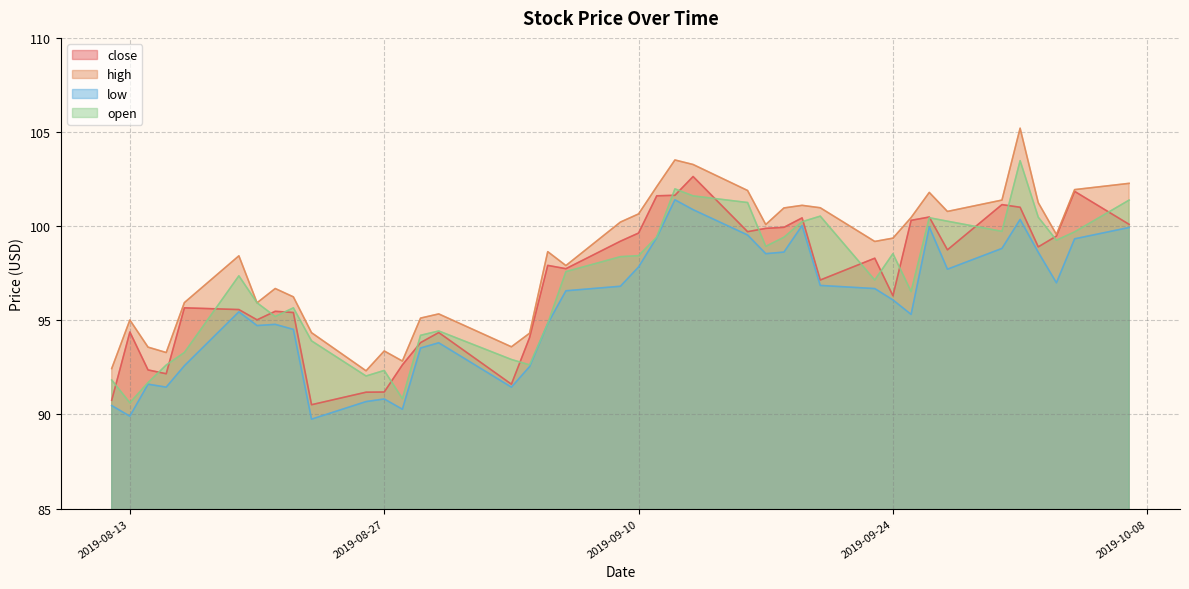

Reading right to left, transcribe all the data shown in this chart.

close: 100.1	101.8	99.5	98.9	101.0	101.1	98.7	100.5	100.3	96.3	98.3	97.1	100.4	99.9	99.9	99.7	102.6	101.6	101.6	99.6	99.2	97.7	97.9	94.1	91.6	94.4	93.8	92.6	91.2	91.2	90.5	95.4	95.5	95.0	95.6	95.7	92.2	92.4	94.4	90.8
high: 102.3	101.9	99.6	101.2	105.2	101.4	100.8	101.8	100.5	99.4	99.2	101.0	101.1	101.0	100.1	101.9	103.3	103.5	102.1	100.7	100.2	97.9	98.6	94.3	93.6	95.3	95.1	92.8	93.4	92.3	94.3	96.2	96.7	95.9	98.4	95.9	93.3	93.6	95.0	92.4
low: 99.9	99.3	97.0	98.6	100.4	98.8	97.7	100.0	95.3	96.1	96.7	96.9	100.0	98.6	98.5	99.5	100.9	101.4	99.4	97.8	96.8	96.6	94.8	92.5	91.5	93.8	93.5	90.3	90.8	90.7	89.8	94.5	94.8	94.7	95.5	92.6	91.5	91.6	89.9	90.5
open: 101.4	99.7	99.3	100.5	103.5	99.7	100.3	100.4	96.5	98.5	97.1	100.5	100.2	99.4	98.9	101.3	101.6	102.0	99.4	98.4	98.4	97.6	94.8	92.6	92.9	94.4	94.2	90.8	92.3	92.0	93.9	95.7	95.2	95.9	97.4	93.3	92.6	91.7	90.6	91.8